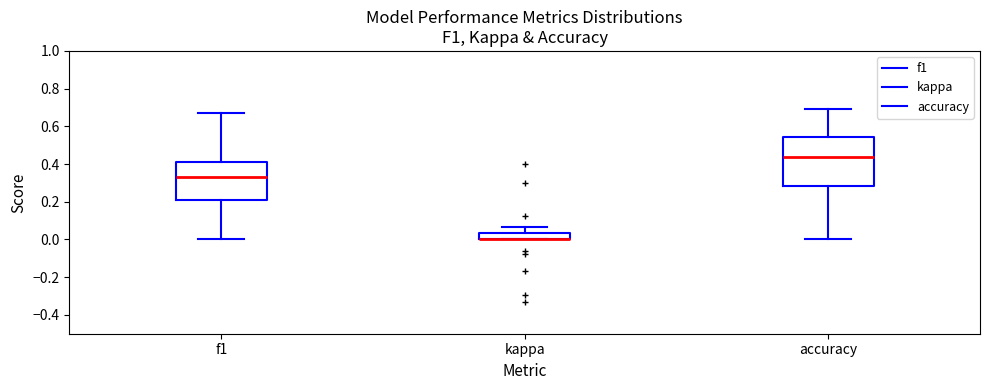

Comparing the boxes themselves (not the whiskers), which one is the tallest?

accuracy